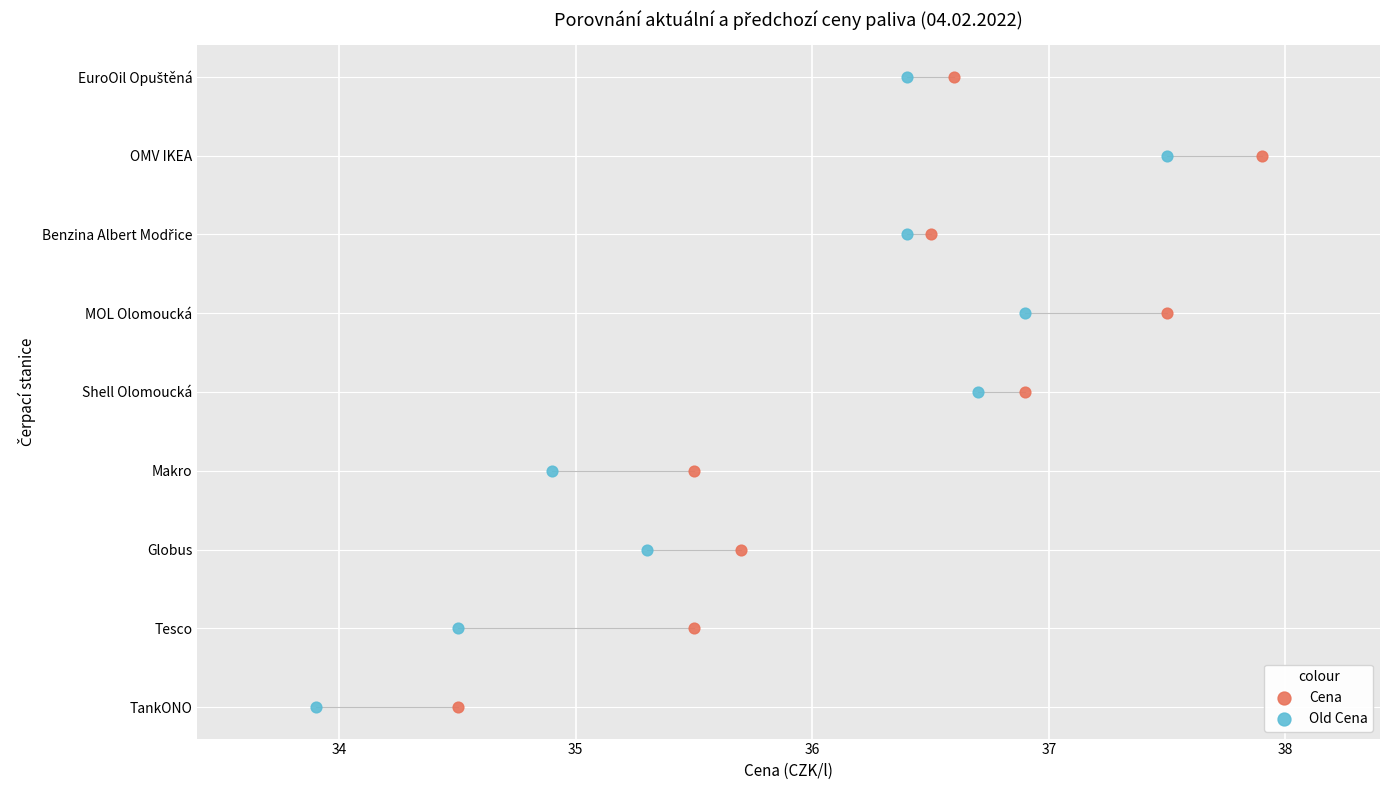

What are all the series names shown in the legend?

Cena, Old Cena